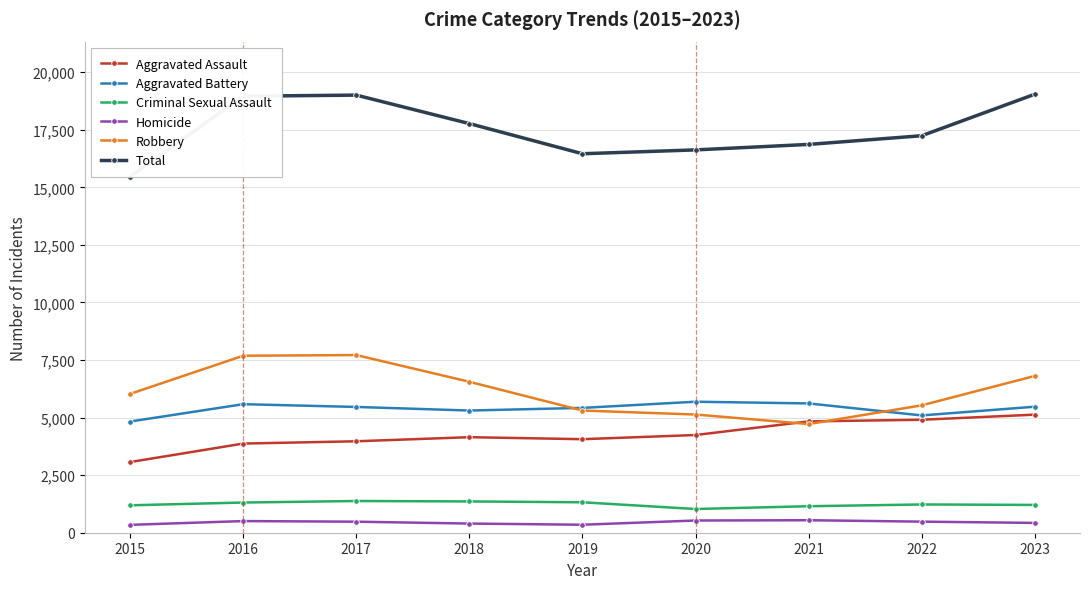

What are all the series names shown in the legend?

Aggravated Assault, Aggravated Battery, Criminal Sexual Assault, Homicide, Robbery, Total